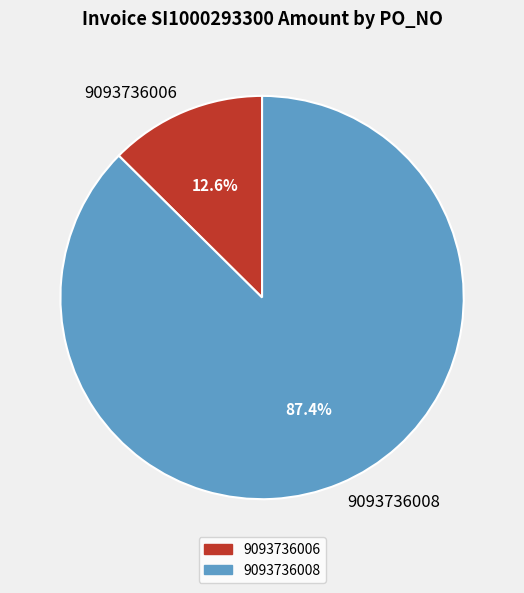

Do 9093736008 and 9093736006 together represent more than half of the pie?

Yes